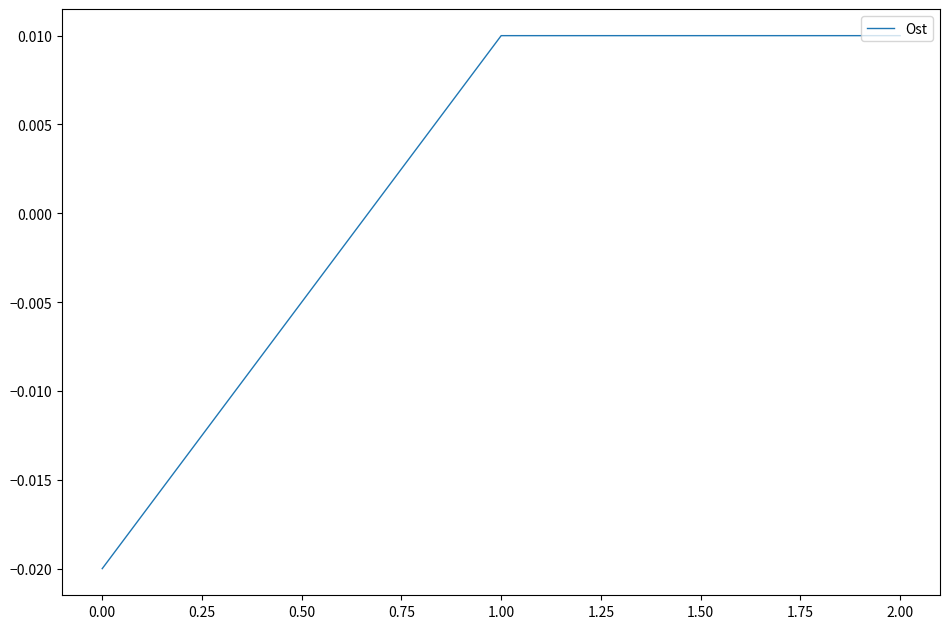

How many values are below 0?

1